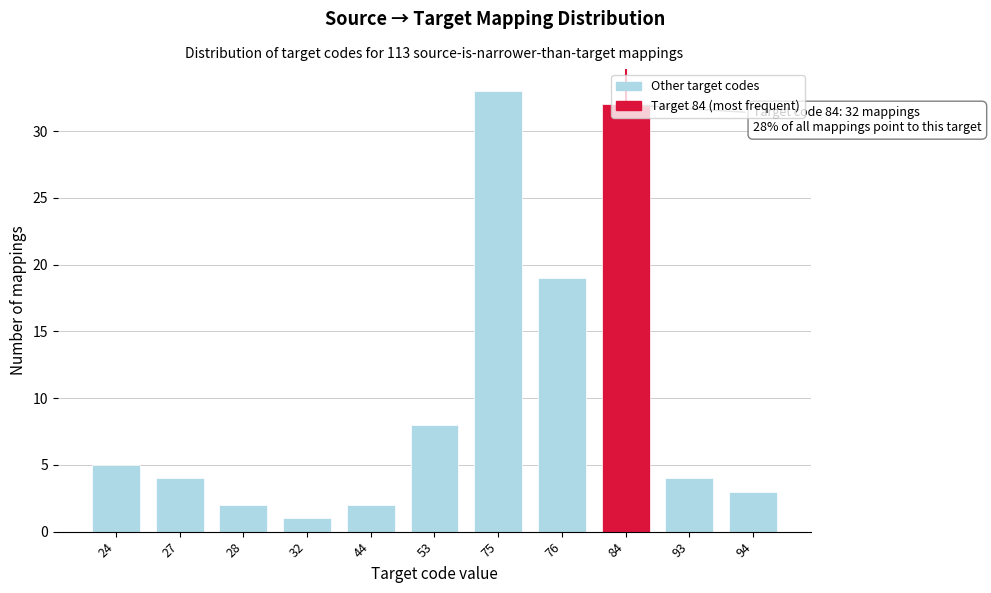

Approximately how many times larger is the value at 44 compared to 27?

0.5